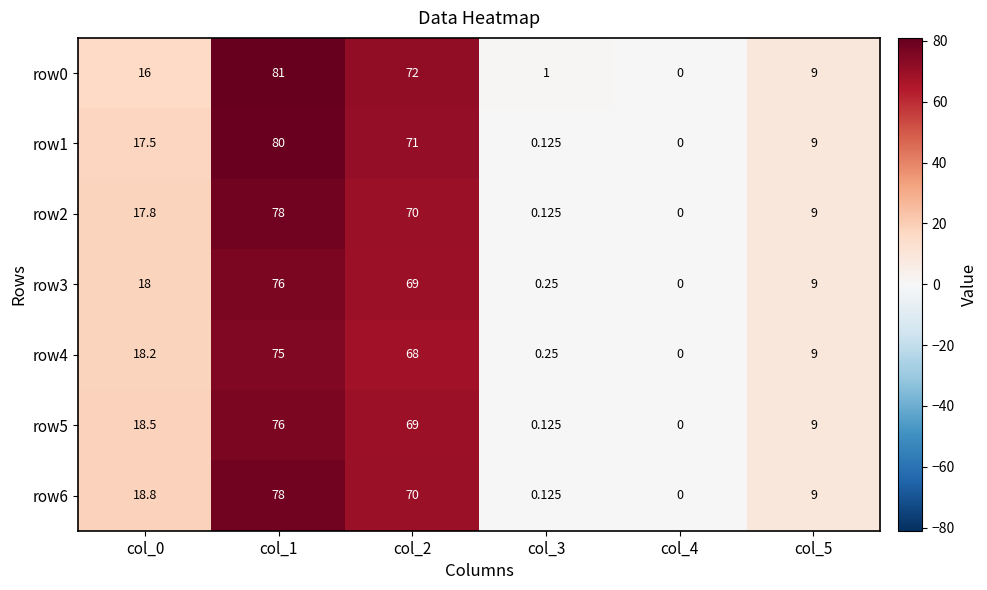

Is the value of row3 at col_2 greater than the value of row0 at col_5?

Yes